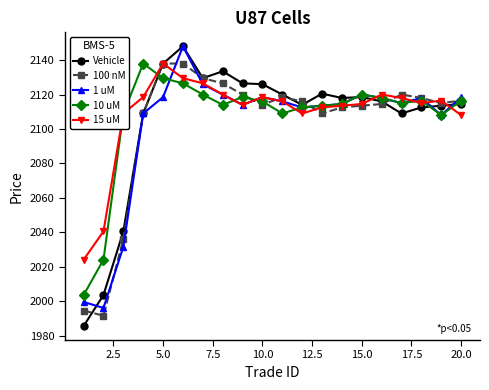

Which series has the widest spread of values?

Vehicle